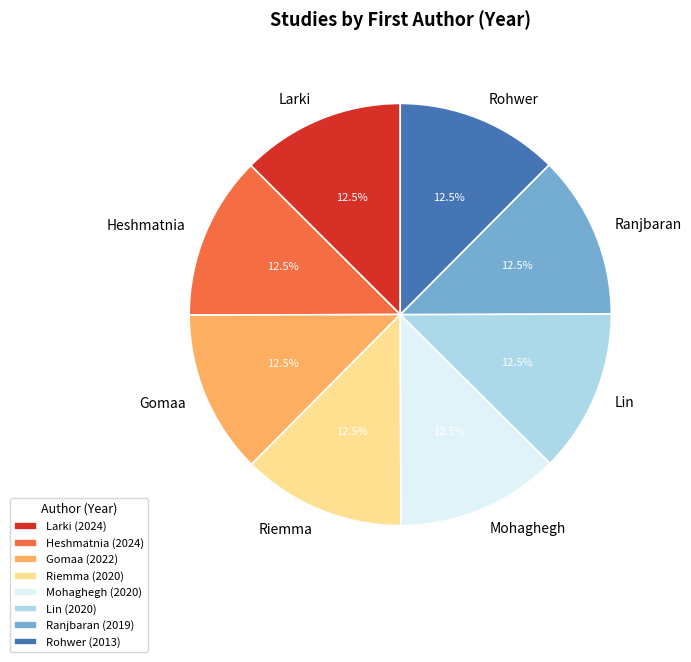

Approximately how many times larger is the value at Ranjbaran compared to Rohwer?

1.0